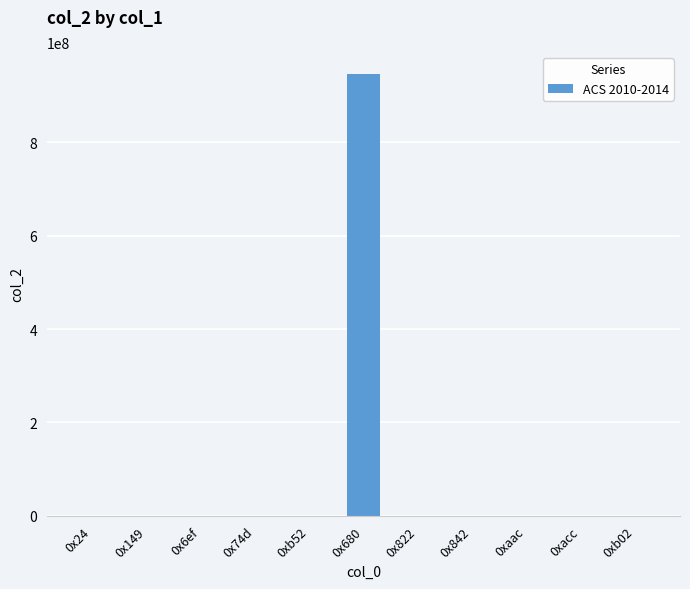

What is the maximum value shown in the chart?

946026339